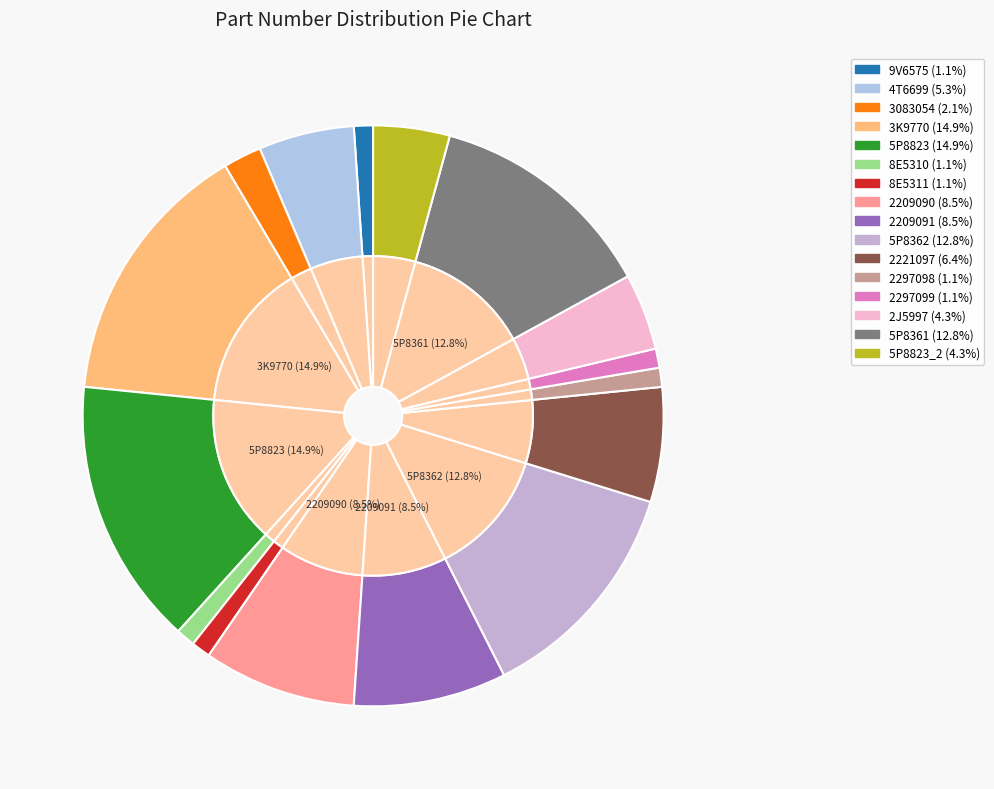

What percentage do 5P8823 and 2J5997 together represent?

19.1%